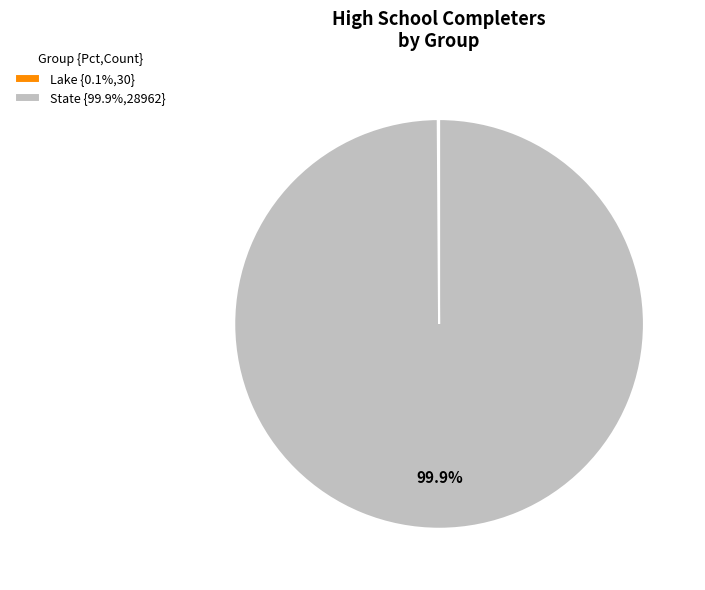

Does any single category account for the majority?

Yes